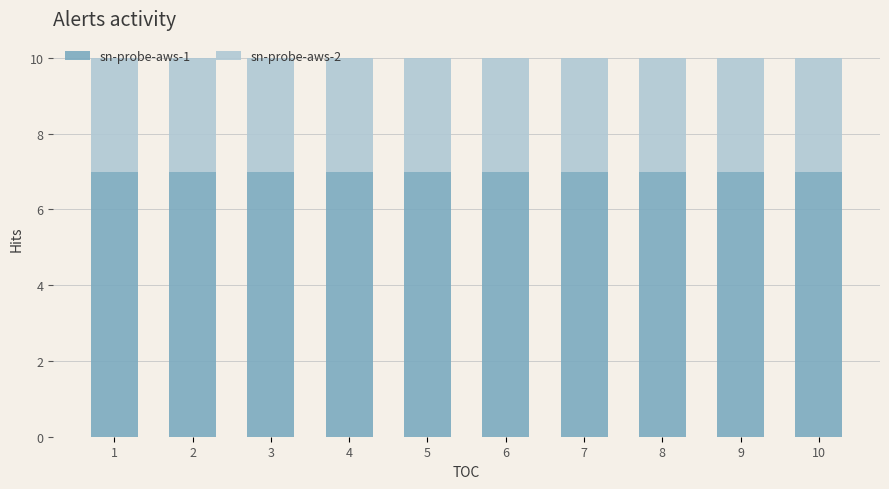

What is the total height of the stacked bar covering 4.5 to 5.5 on the x-axis? The values are not printed on the chart, so give them approximately, as read against the axis.

10